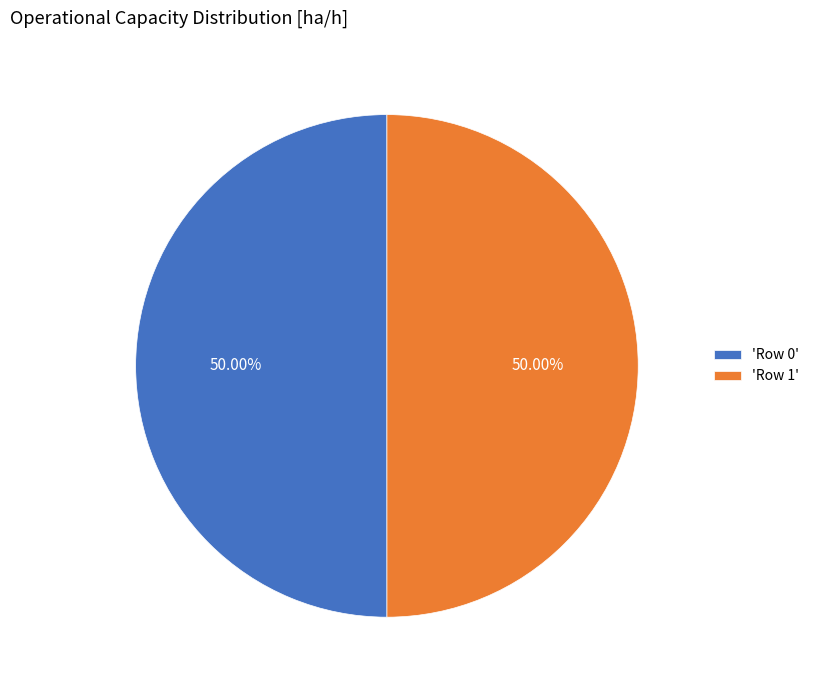

What is the ratio of the value at 'Row 1' to the value at 'Row 0'?

1.0